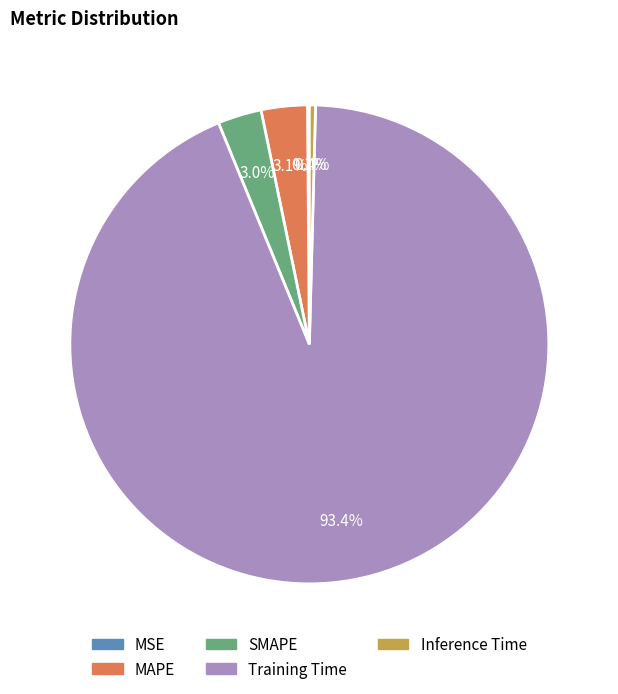

What percentage is NOT represented by Training Time?

6.6%